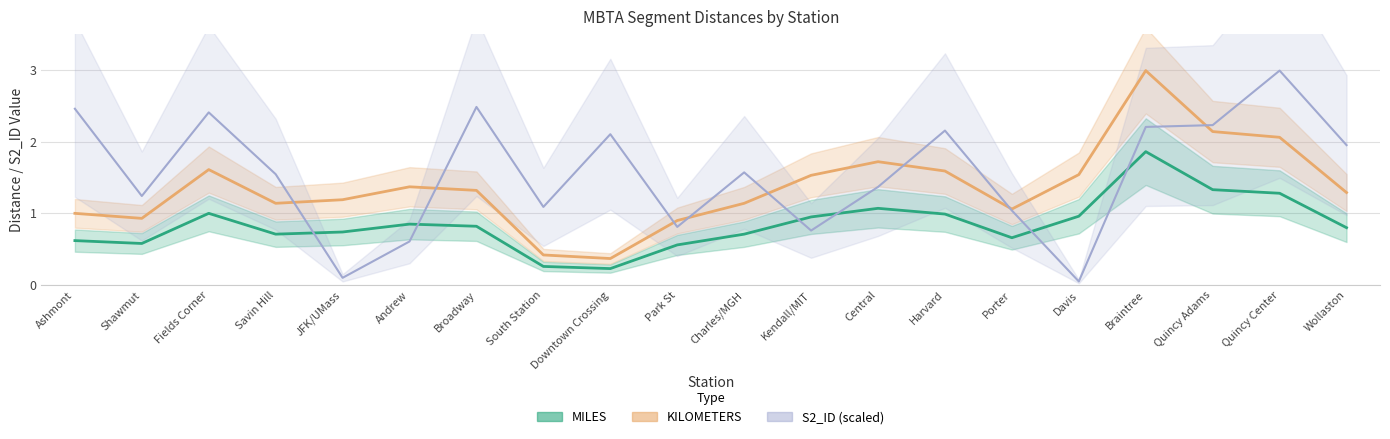

Reading left to right, list all the values displayed in this chart.

MILES: Ashmont=0.6	Shawmut=0.6	Fields Corner=1.0	Savin Hill=0.7	JFK/UMass=0.7	Andrew=0.8	Broadway=0.8	South Station=0.3	Downtown Crossing=0.2	Park St=0.6	Charles/MGH=0.7	Kendall/MIT=0.9	Central=1.1	Harvard=1.0	Porter=0.7	Davis=1.0	Braintree=1.9	Quincy Adams=1.3	Quincy Center=1.3	Wollaston=0.8
KILOMETERS: Ashmont=1.0	Shawmut=0.9	Fields Corner=1.6	Savin Hill=1.1	JFK/UMass=1.2	Andrew=1.4	Broadway=1.3	South Station=0.4	Downtown Crossing=0.4	Park St=0.9	Charles/MGH=1.1	Kendall/MIT=1.5	Central=1.7	Harvard=1.6	Porter=1.1	Davis=1.5	Braintree=3.0	Quincy Adams=2.1	Quincy Center=2.1	Wollaston=1.3
S2_ID: Ashmont=2.5	Shawmut=1.2	Fields Corner=2.4	Savin Hill=1.5	JFK/UMass=0.1	Andrew=0.6	Broadway=2.5	South Station=1.1	Downtown Crossing=2.1	Park St=0.8	Charles/MGH=1.6	Kendall/MIT=0.8	Central=1.4	Harvard=2.2	Porter=1.0	Davis=0.1	Braintree=2.2	Quincy Adams=2.2	Quincy Center=3.0	Wollaston=2.0